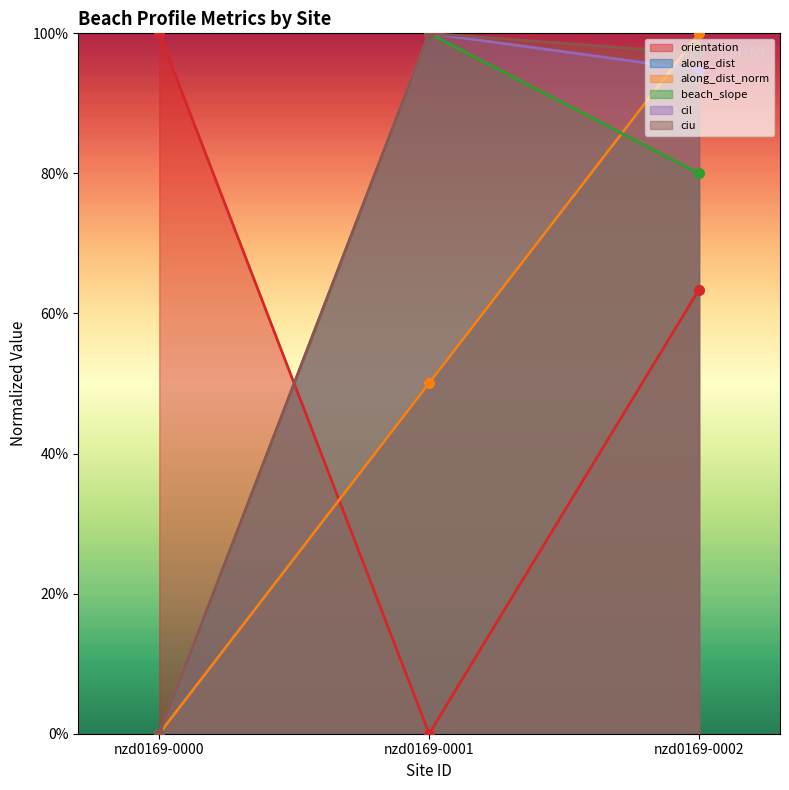

List the labels in order of cil value, largest first.

nzd0169-0001, nzd0169-0002, nzd0169-0000